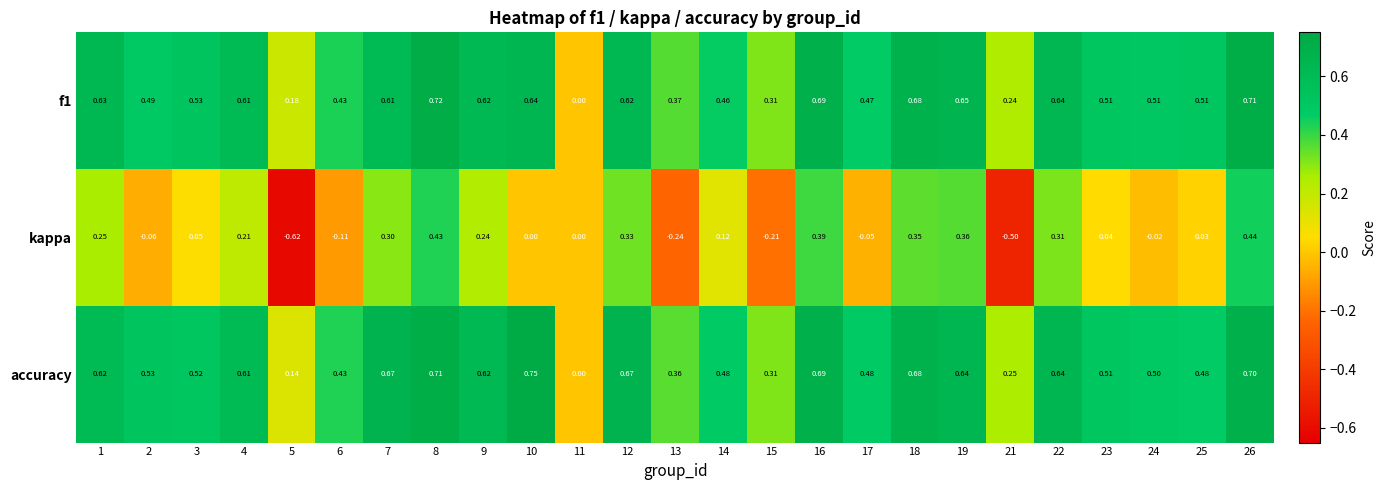

How many data points does each series have?

25